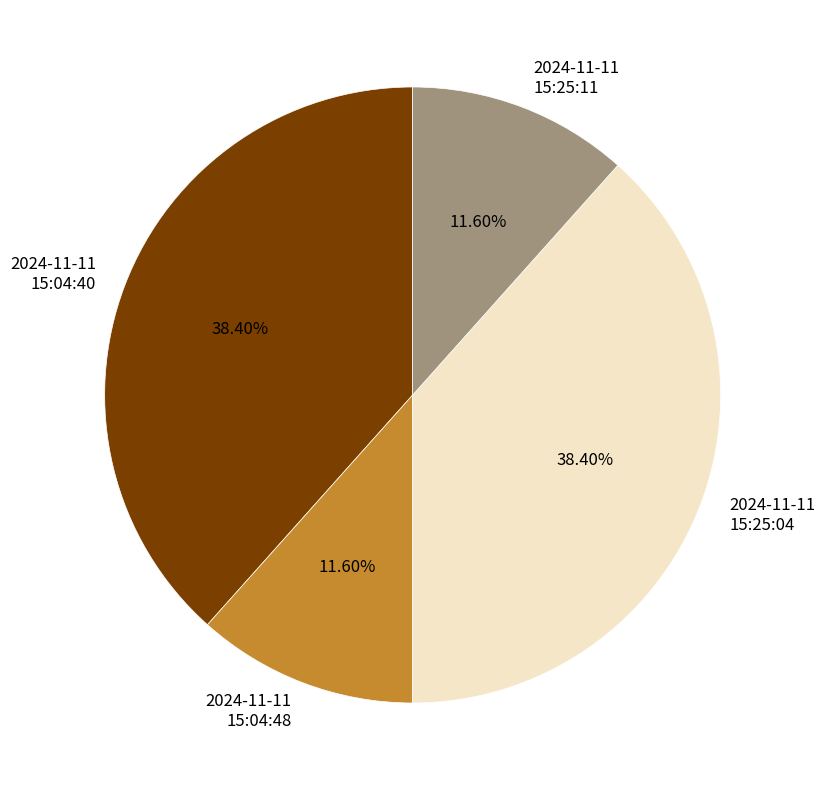

Do 2024-11-11 15:25:11 and 2024-11-11 15:04:48 together represent more than half of the pie?

No